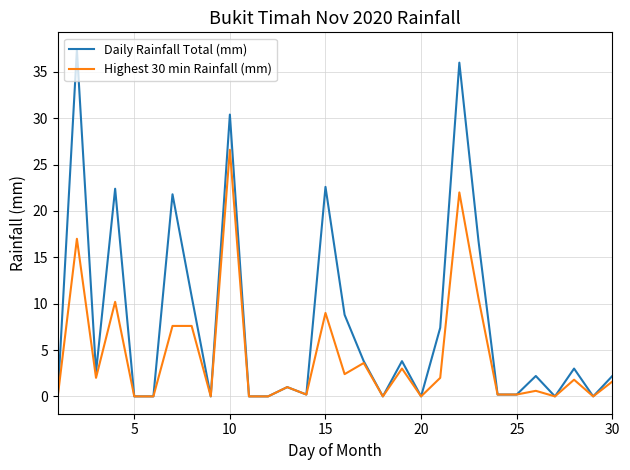

Which series has the largest total across all categories?

Daily Rainfall Total (mm)